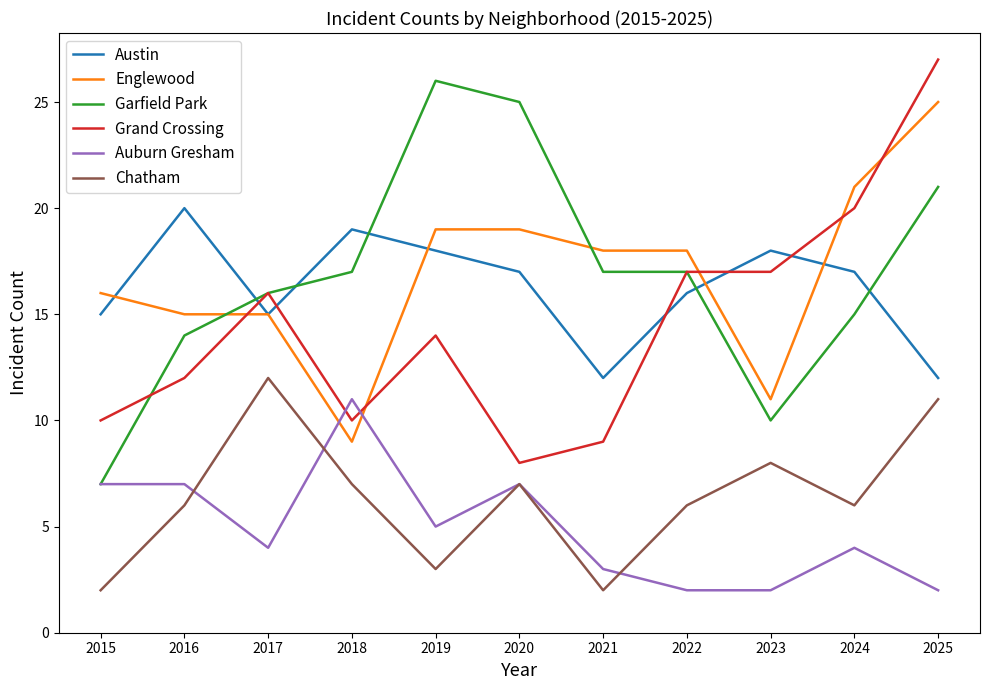

What value does the Englewood series have at 2015?

16